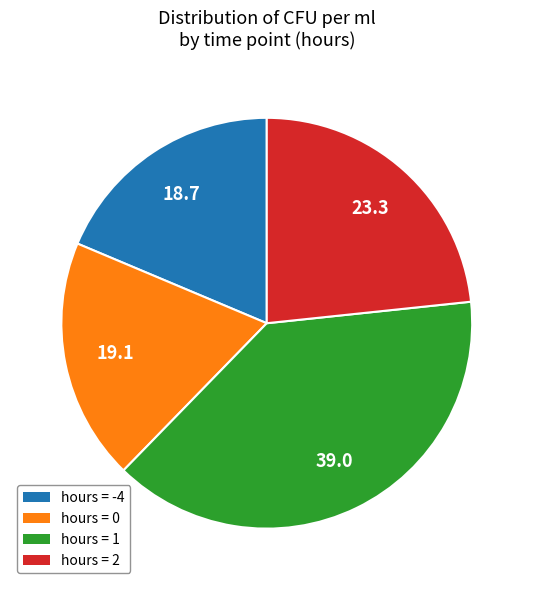

What is the largest slice in the pie chart?

hours = 1